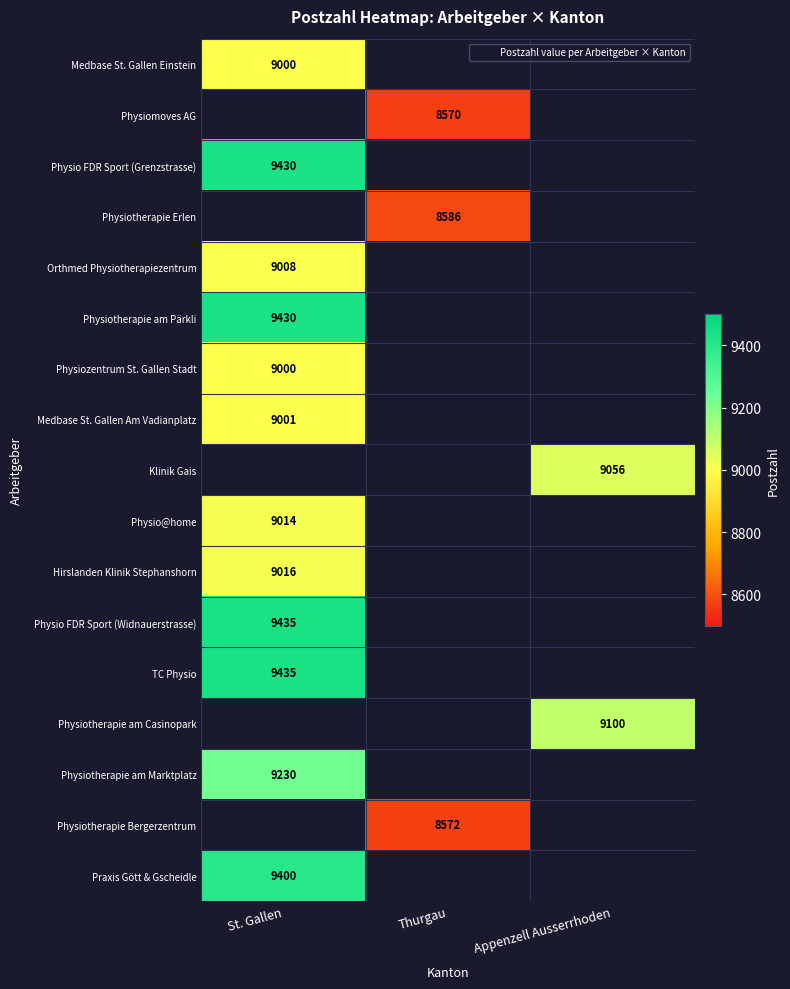

The Physiotherapie am Casinopark series shows 9100 at Appenzell Ausserrhoden. True or false?

True